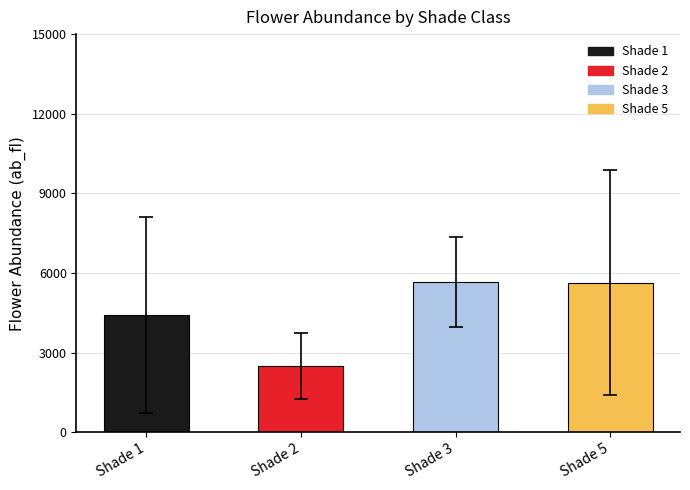

Approximately how many times larger is the value at Shade 1 compared to Shade 2?

1.8